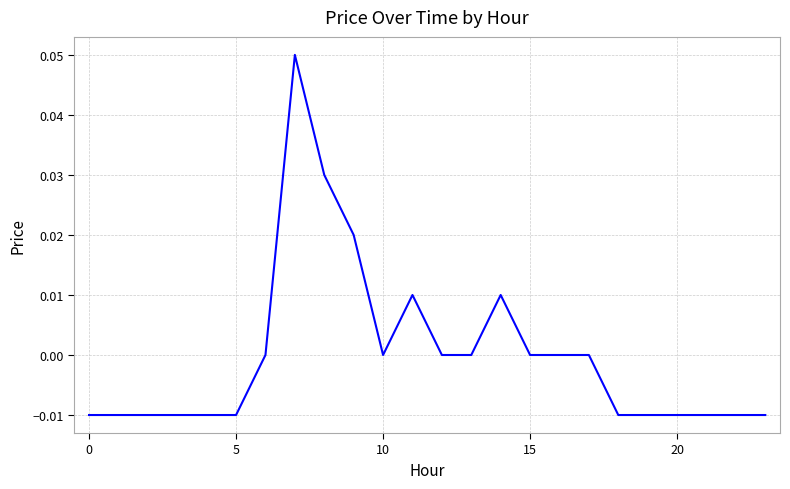

Which category has the highest value across all series?

7